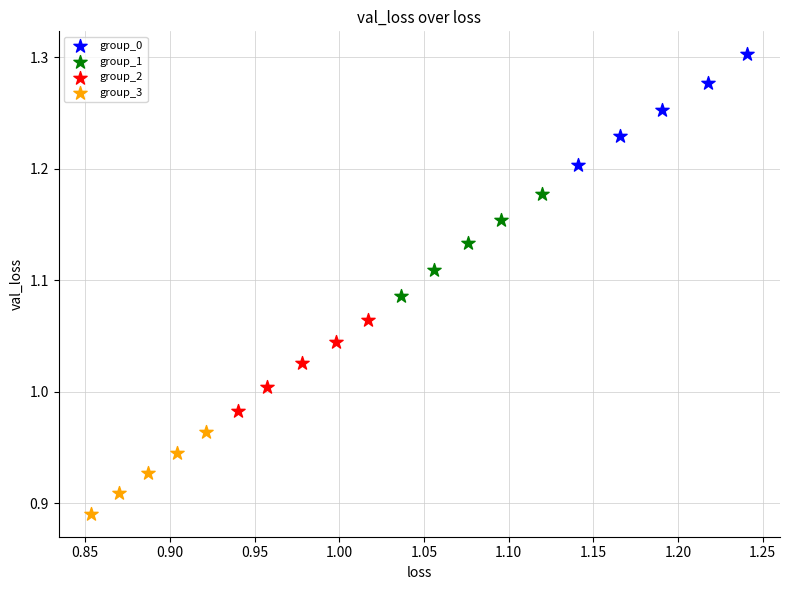

Which series contains the lowest Y value?

group_3